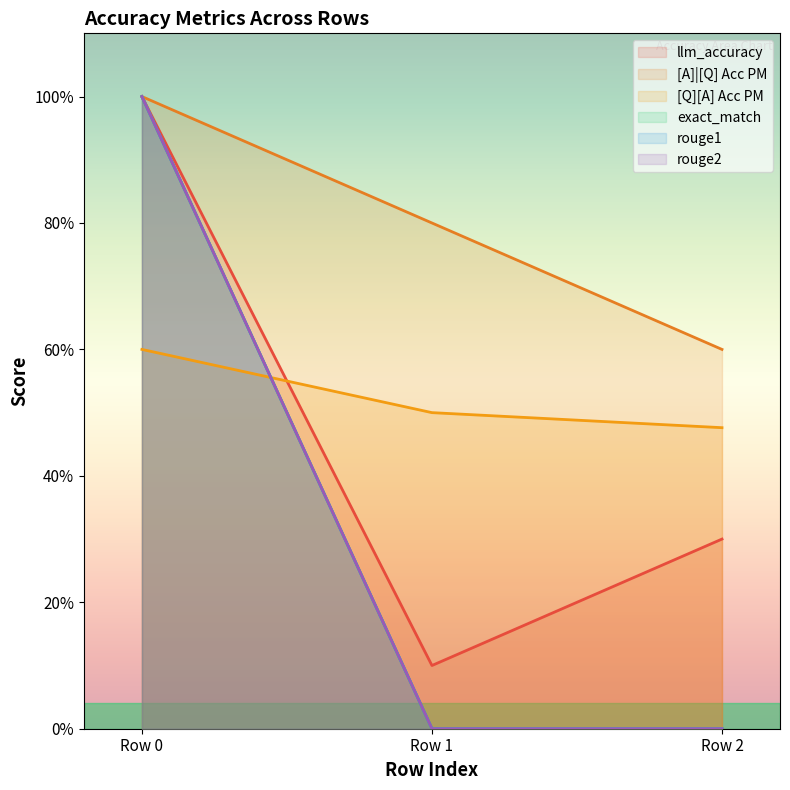

Between Row 1 and Row 2, which series saw the biggest shift?

llm_accuracy